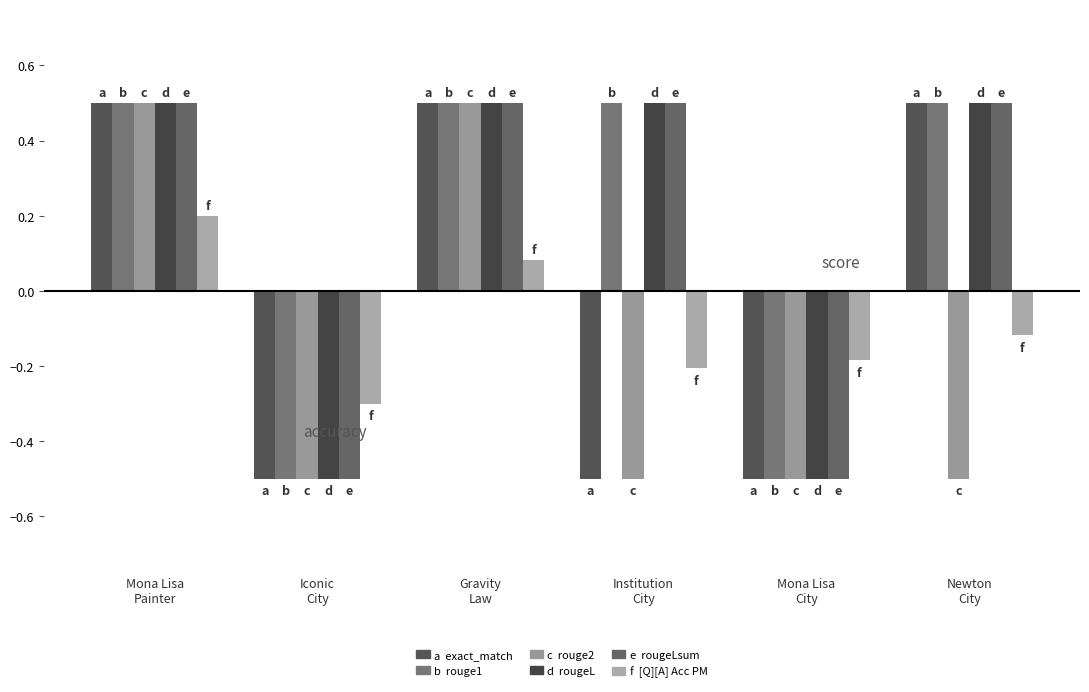

How many groups of bars are there?

6